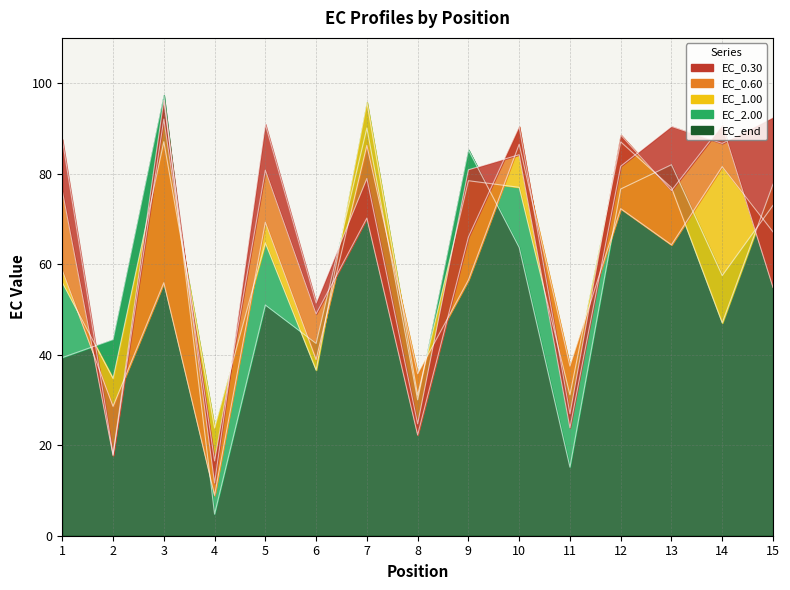

What is the total value across all series at 9?

367.1